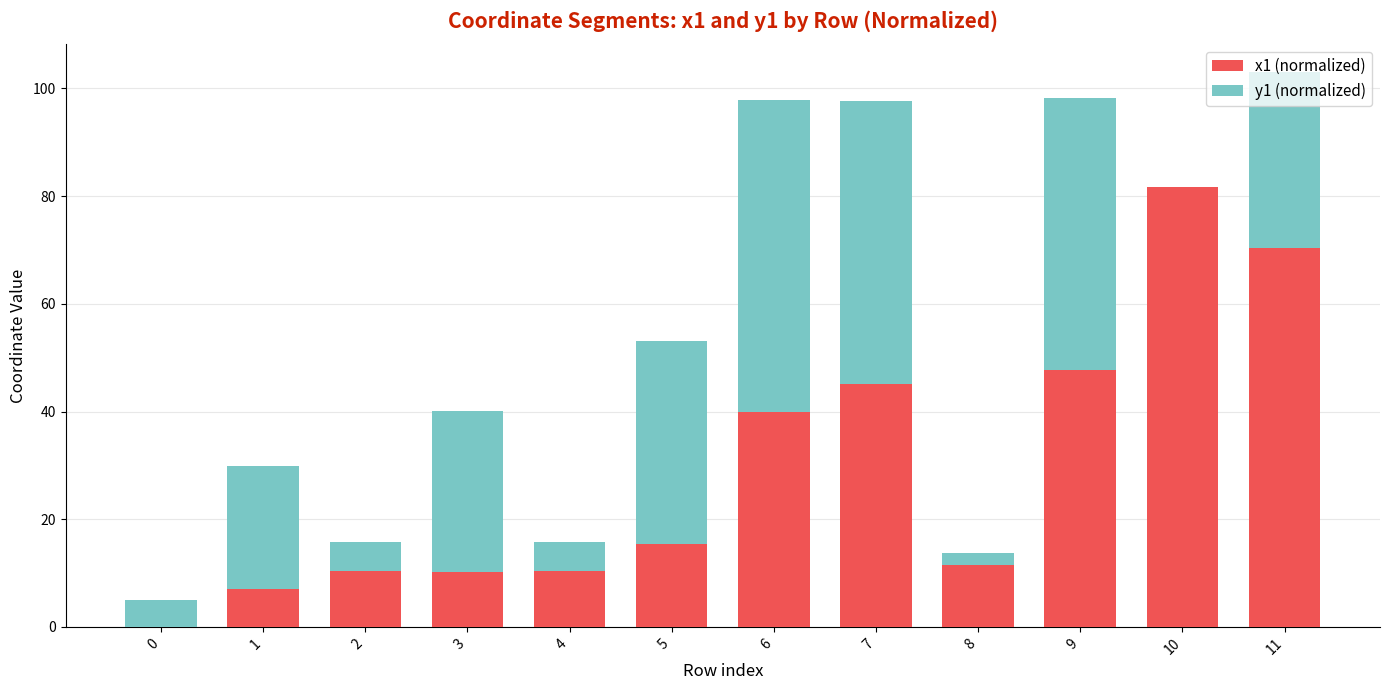

The x1 (normalized) series shows 18.1 at 4. True or false?

False